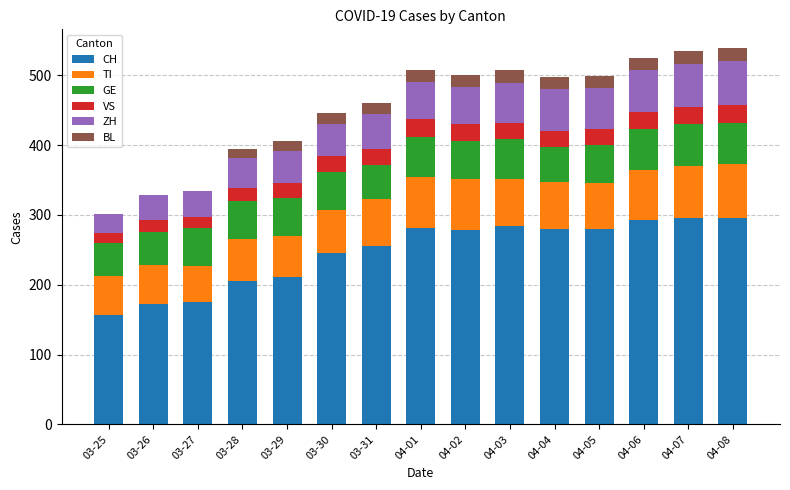

What is the total value across all series at 04-02?

501